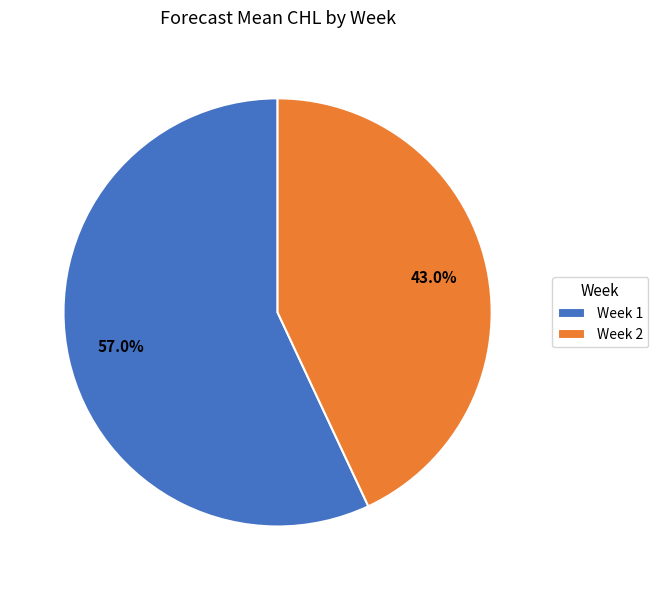

To the nearest percent, what is the difference between the largest and smallest slice percentages?

14%